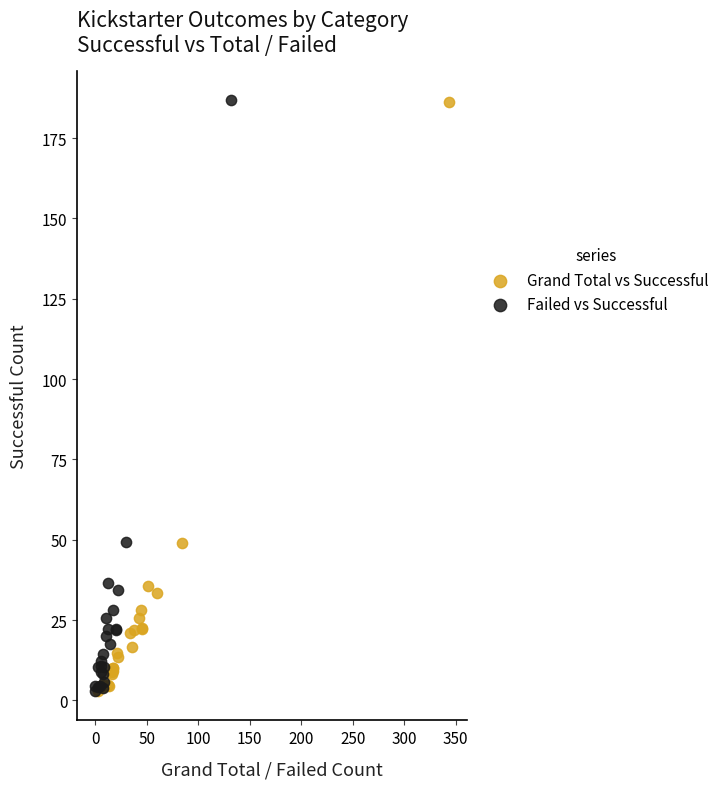

Which series has the widest spread of Y values?

Failed vs Successful